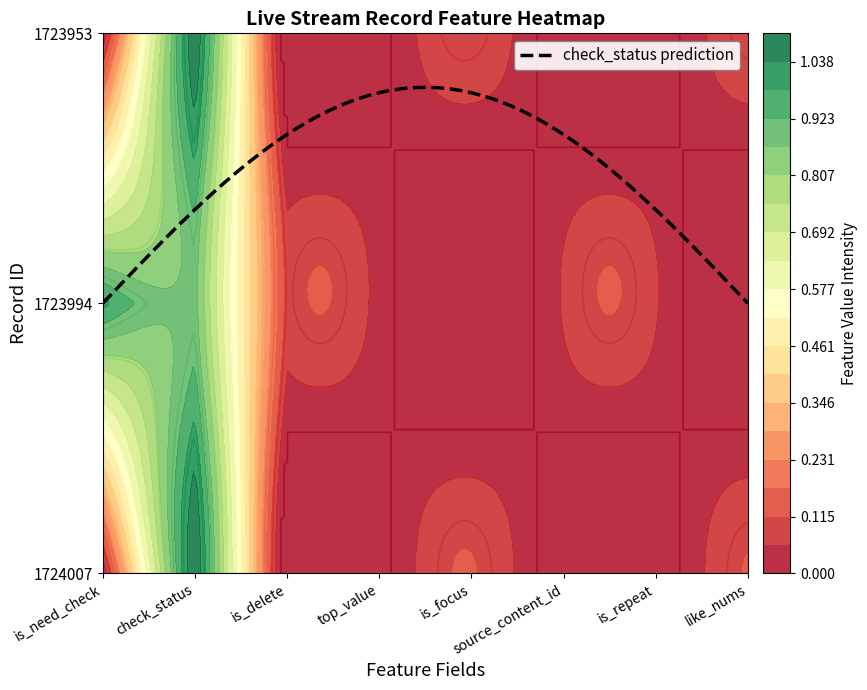

List the series in order of their peak value, lowest first.

1724007, 1723953, 1723994